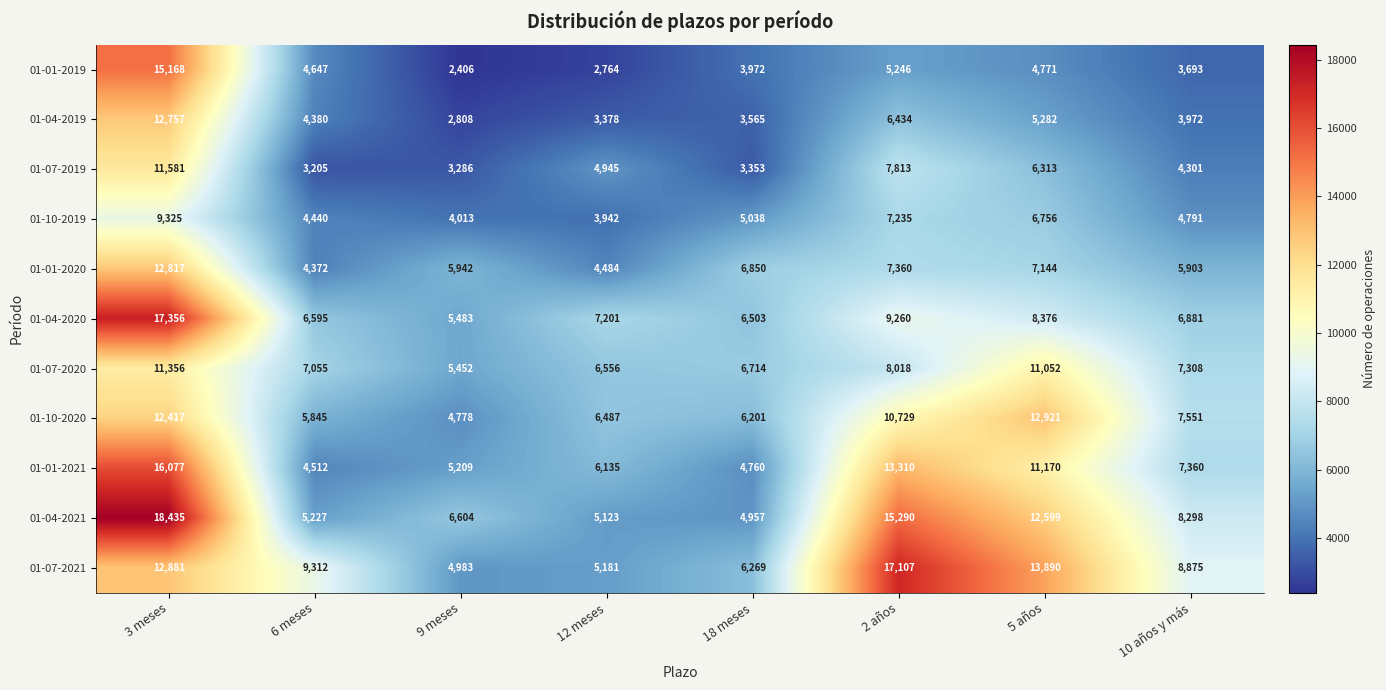

How many categories are shown in the chart?

8